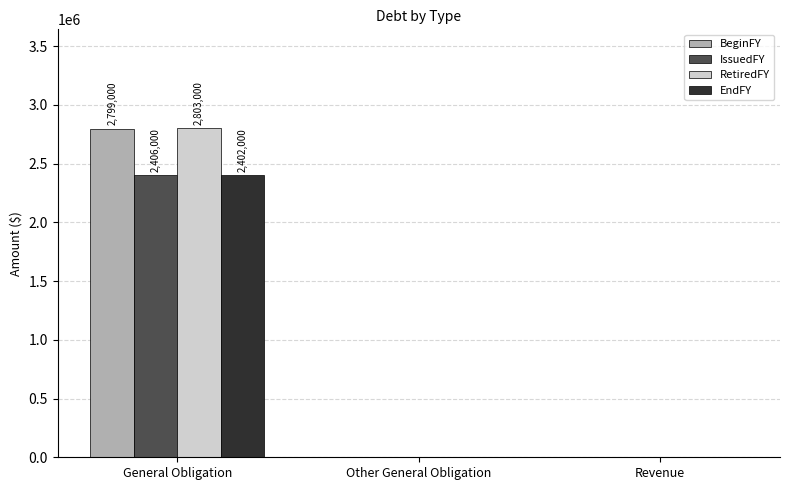

Which series has the widest spread of values?

RetiredFY